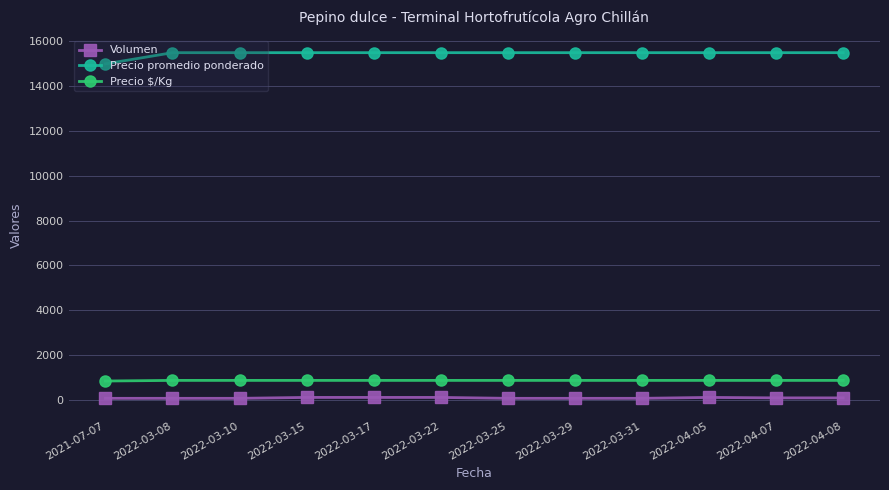

The value of Precio promedio ponderado at 2022-03-17 is 4288. True or false?

False